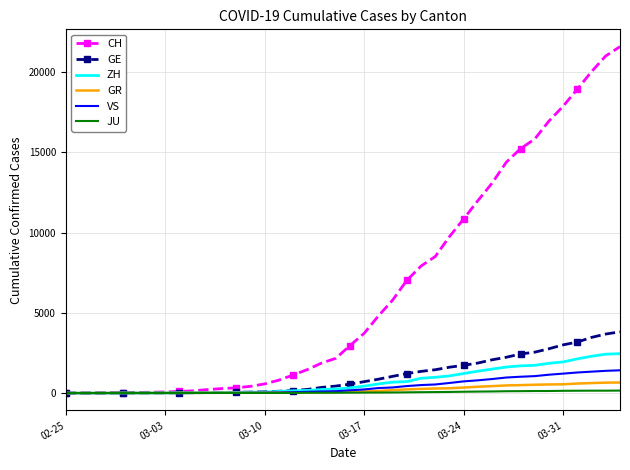

What is the maximum value shown in the chart?

21587